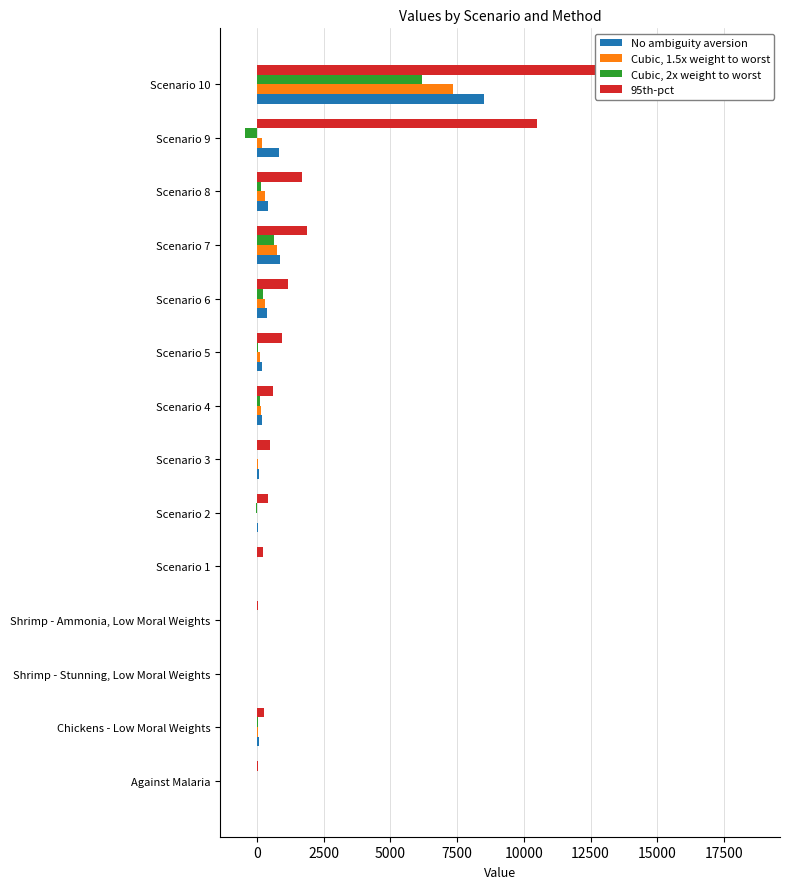

Which series has the largest range (max minus min)?

95th-pct